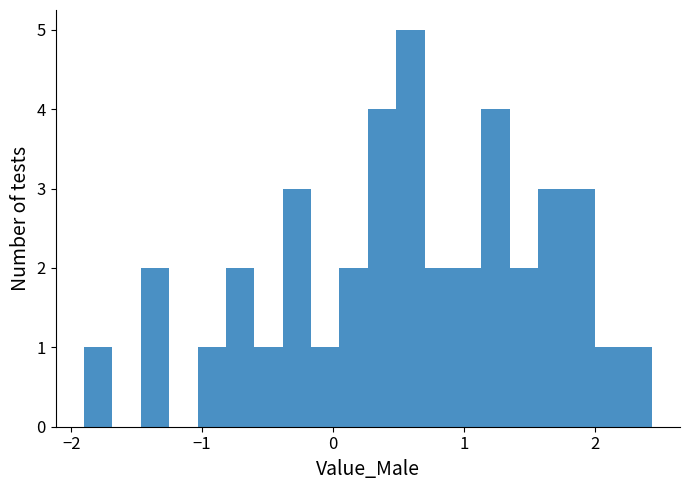

Around what value on the x-axis is the tallest bar? Give the approximate position of its centre, as read against the axis.

0.6